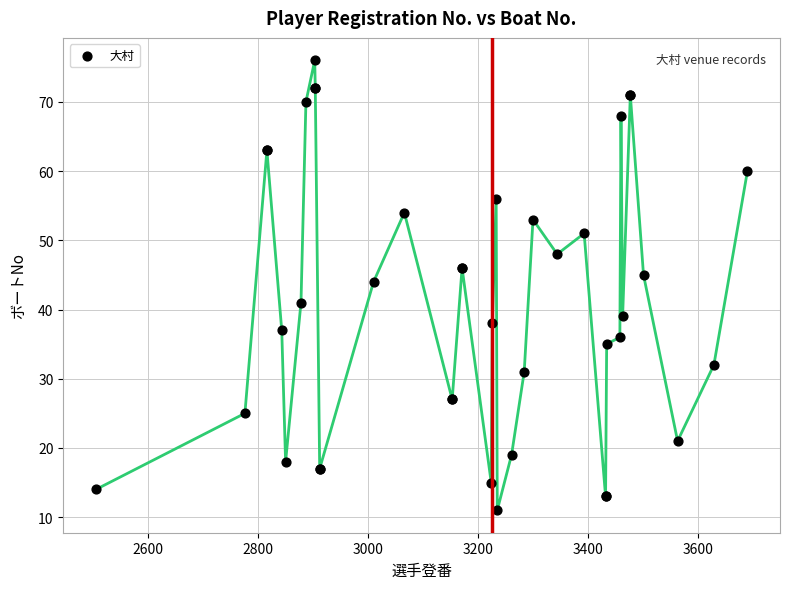

What Y value in the scatter plot is closest to 43?

44